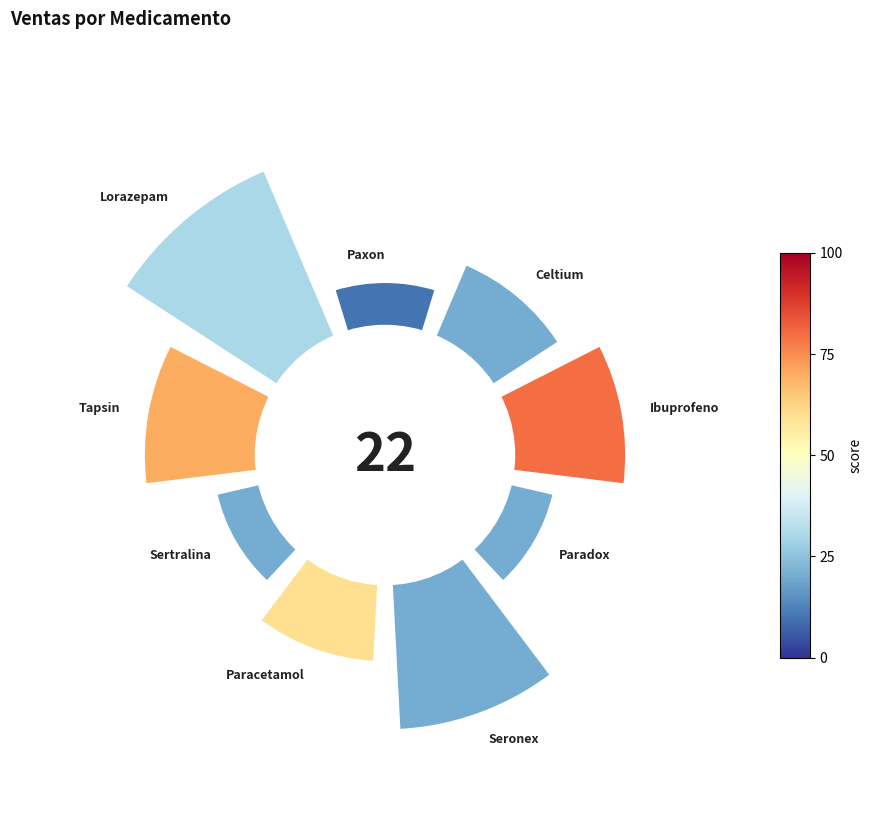

To the nearest percent, what is the difference between the largest and smallest slice percentages?

9%